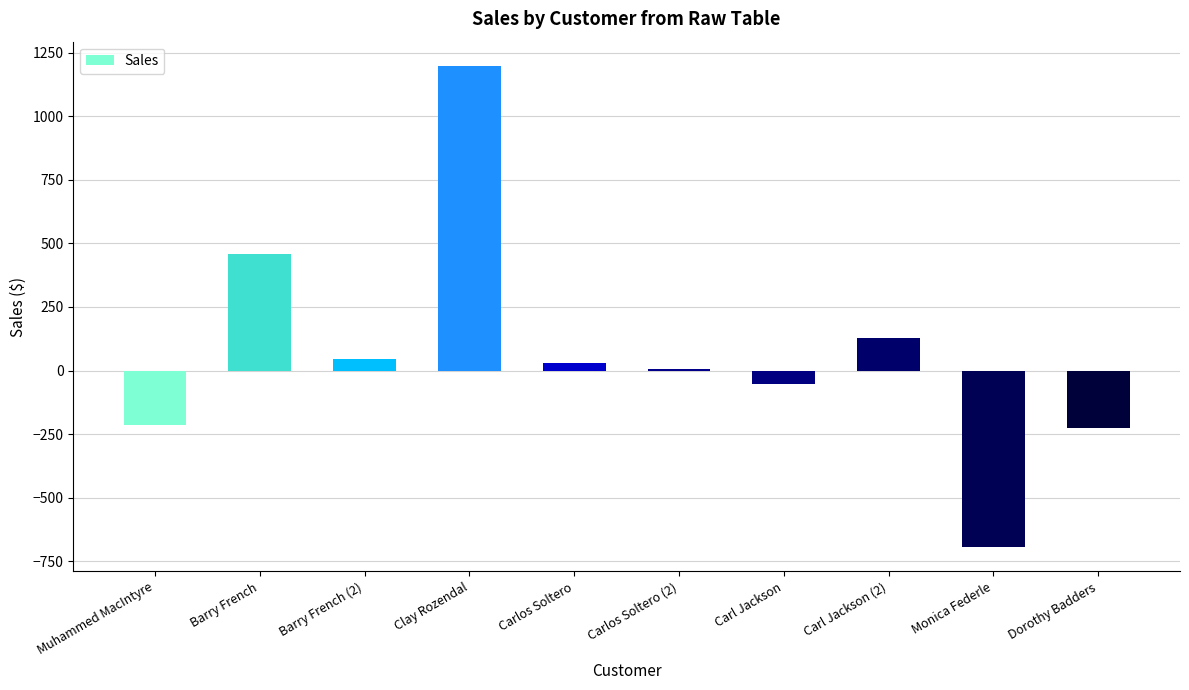

What value does the data have at Barry French?

457.8